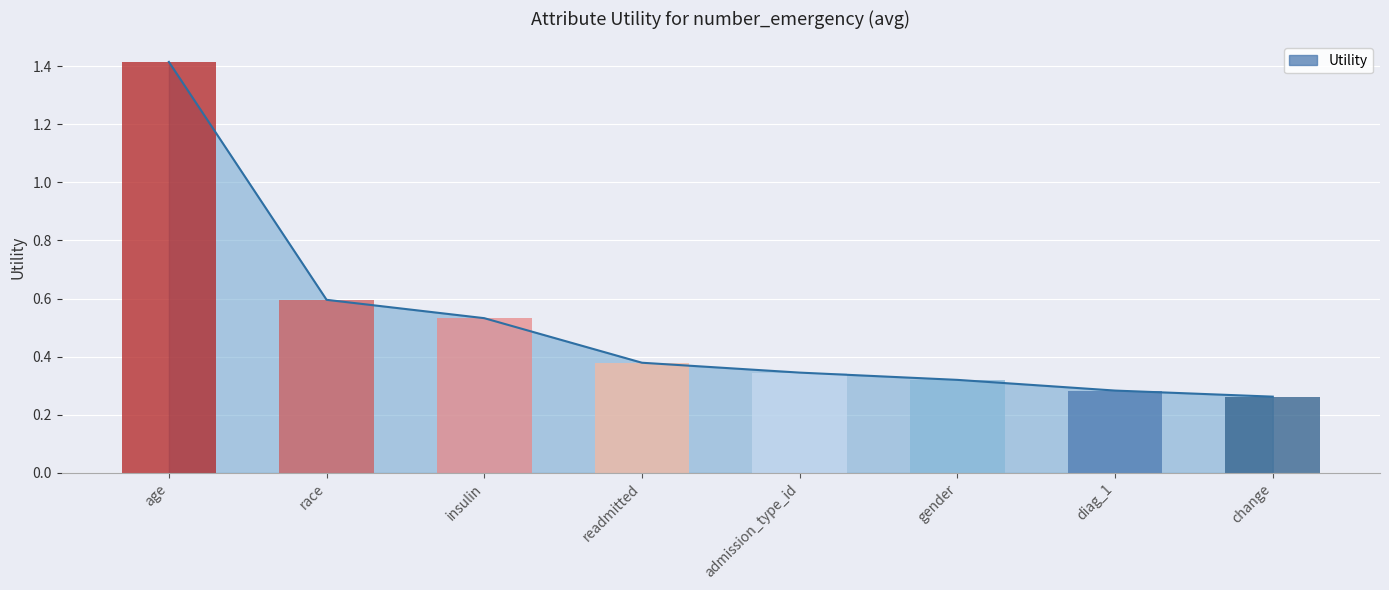

Rank the categories by value from lowest to highest.

change, diag_1, gender, admission_type_id, readmitted, insulin, race, age